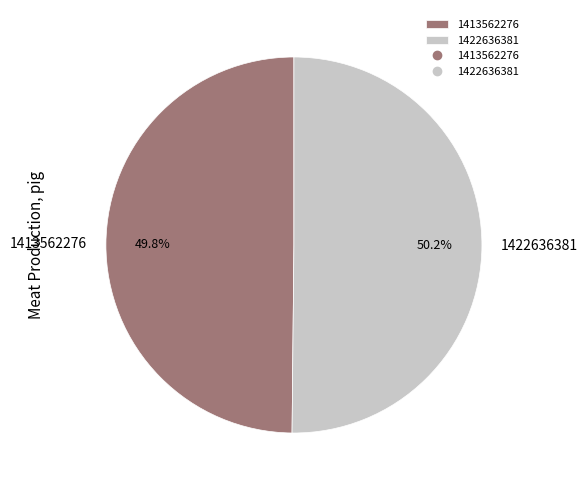

Approximately how many times larger is the value at 1413562276 compared to 1422636381?

1.0